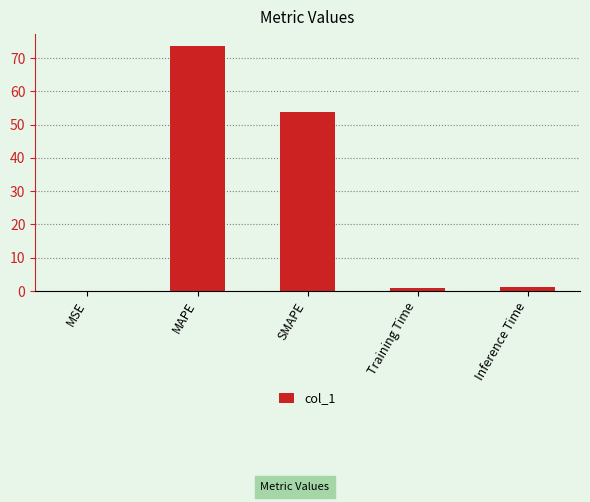

What is the change in value from MSE to Inference Time?

+1.1